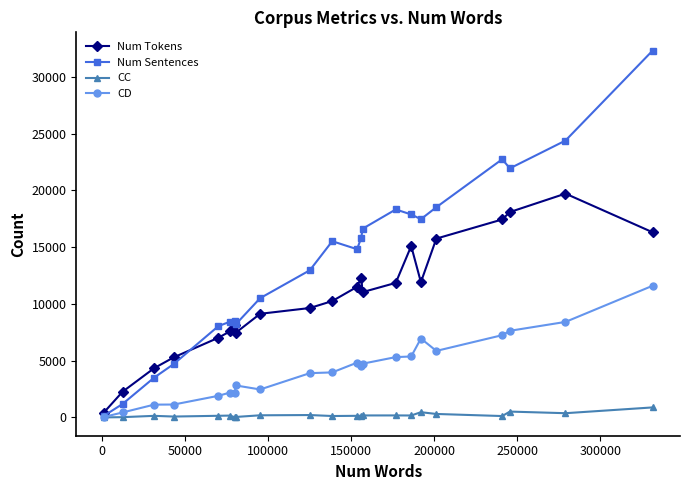

Which series has the largest total across all categories?

Num Sentences